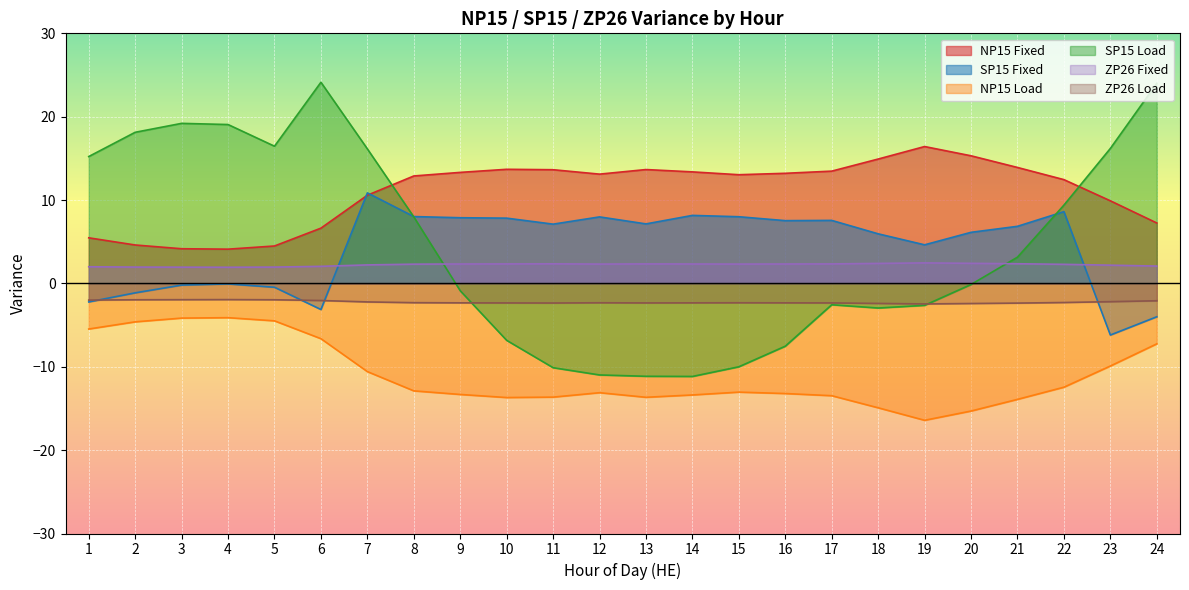

Rank the categories by ZP26 Fixed value from lowest to highest.

4, 3, 2, 5, 1, 6, 24, 23, 7, 22, 8, 12, 15, 9, 14, 16, 10, 13, 17, 11, 21, 18, 20, 19